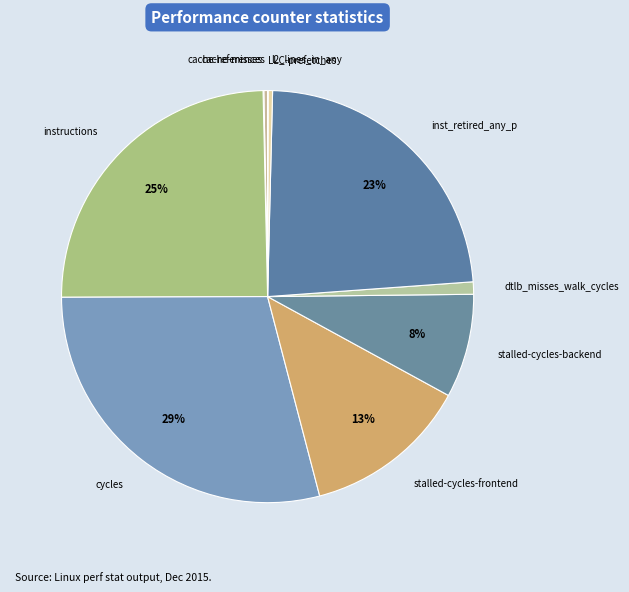

Which slice is the largest?

cycles